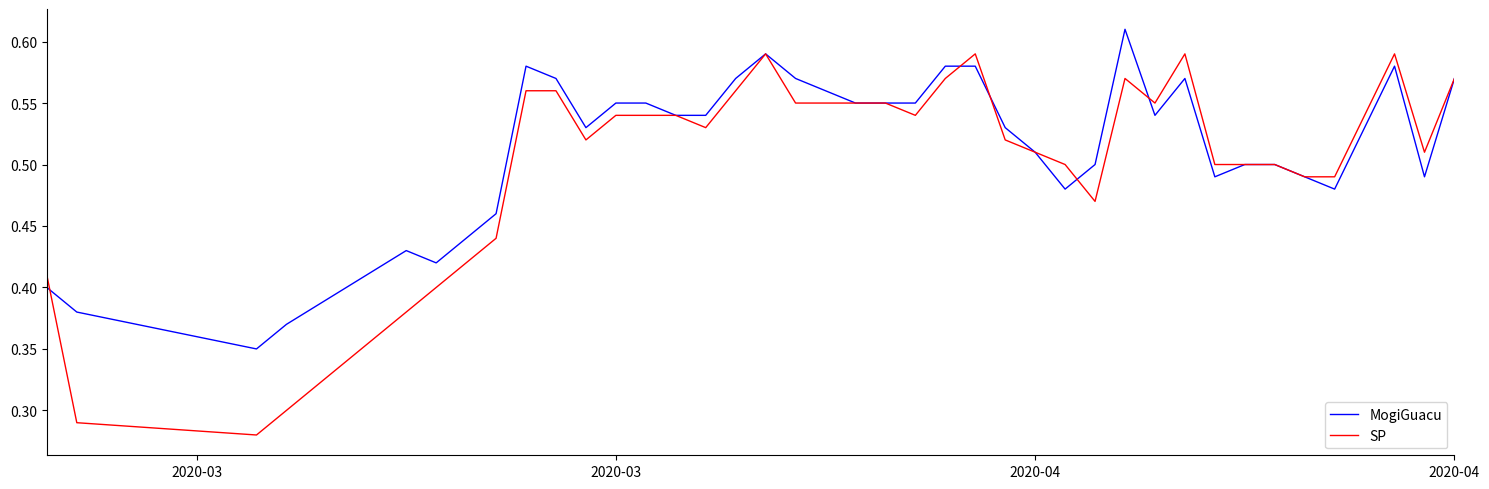

How many categories are shown in the chart?

40